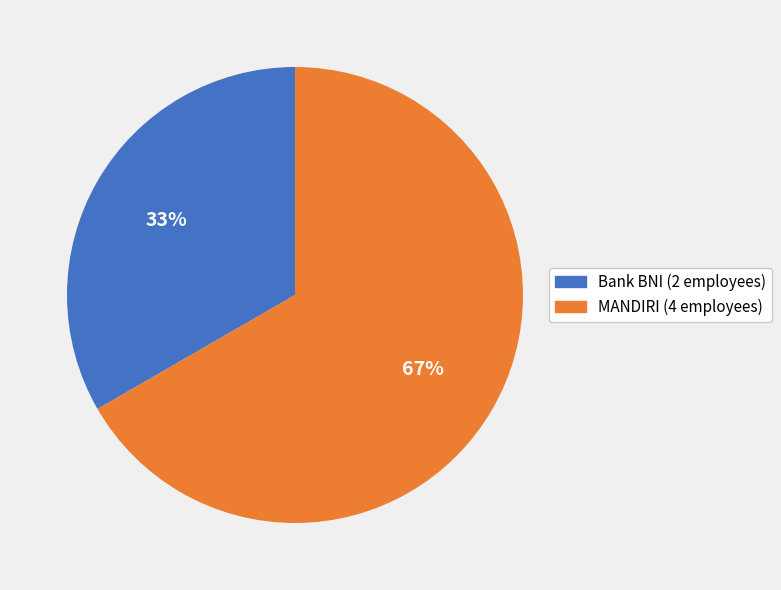

Do MANDIRI (4 employees) and Bank BNI (2 employees) together represent more than half of the pie?

Yes